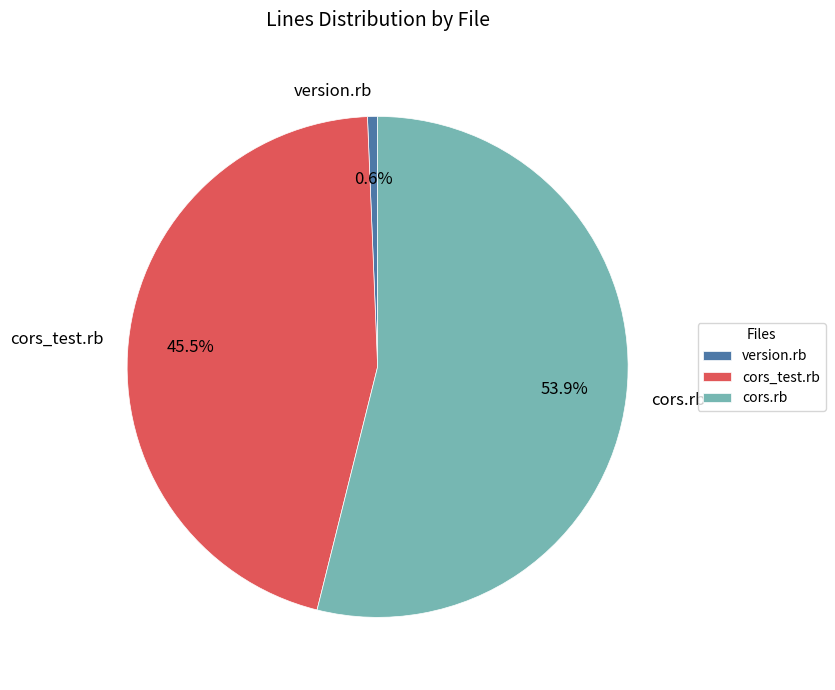

Which category has the biggest portion of the pie?

cors.rb